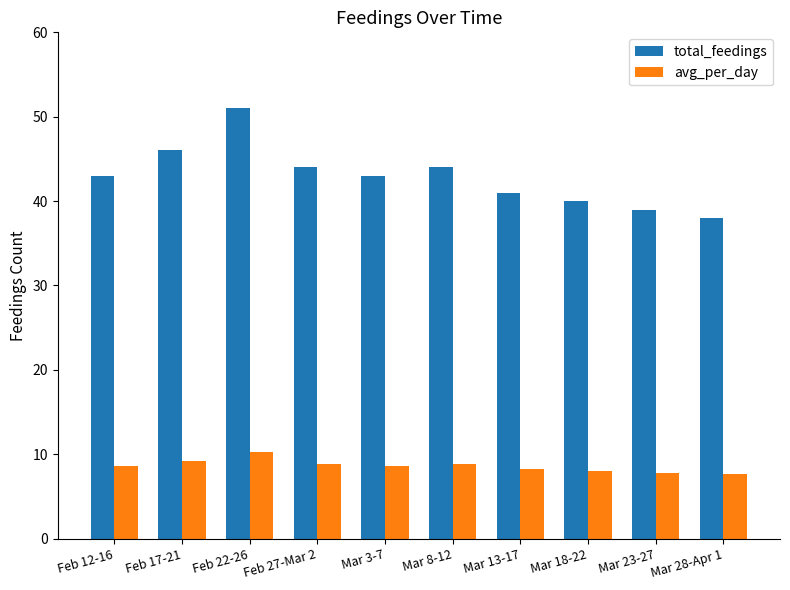

What is the total value across all series at Feb 22-26?

61.2